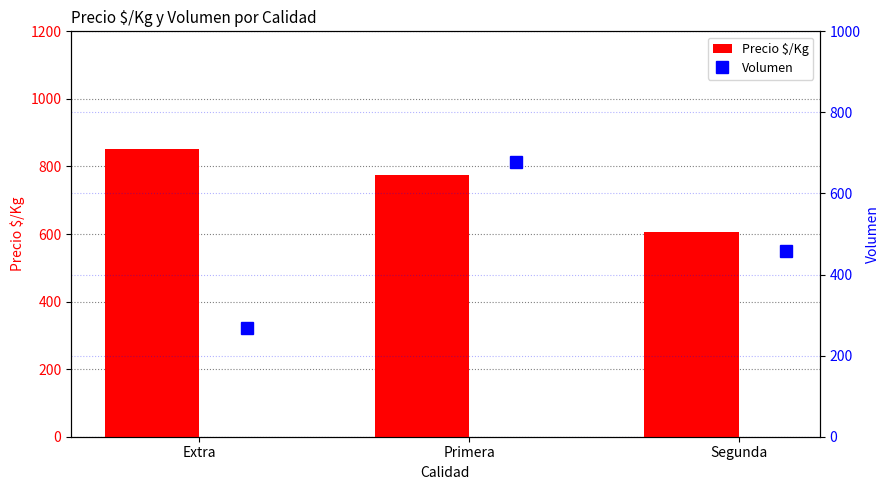

Read the Precio $/Kg value at Primera, to the nearest 10.

780